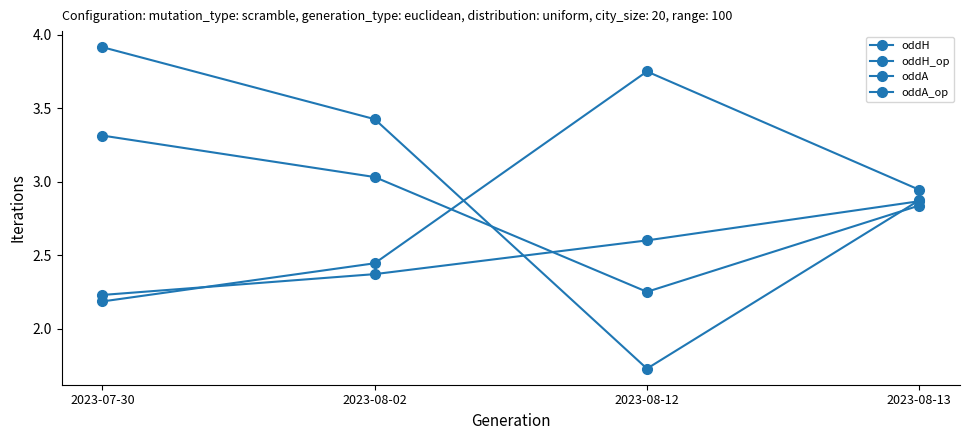

Where does the oddA_op series first go above 3?

2023-07-30